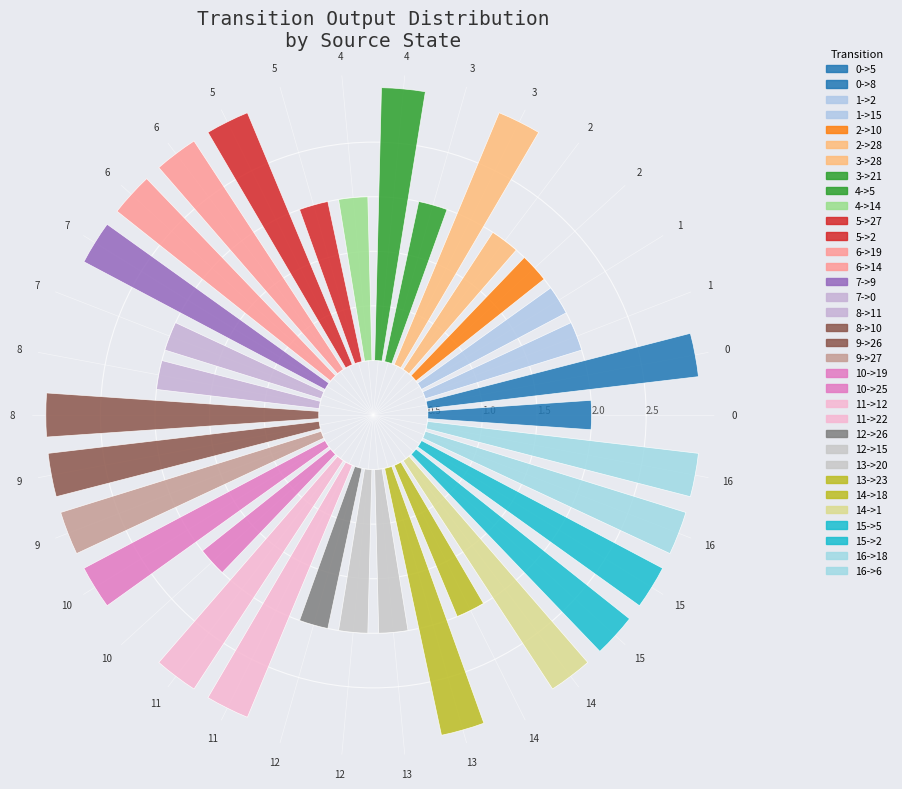

How many slices are in this pie chart?

34